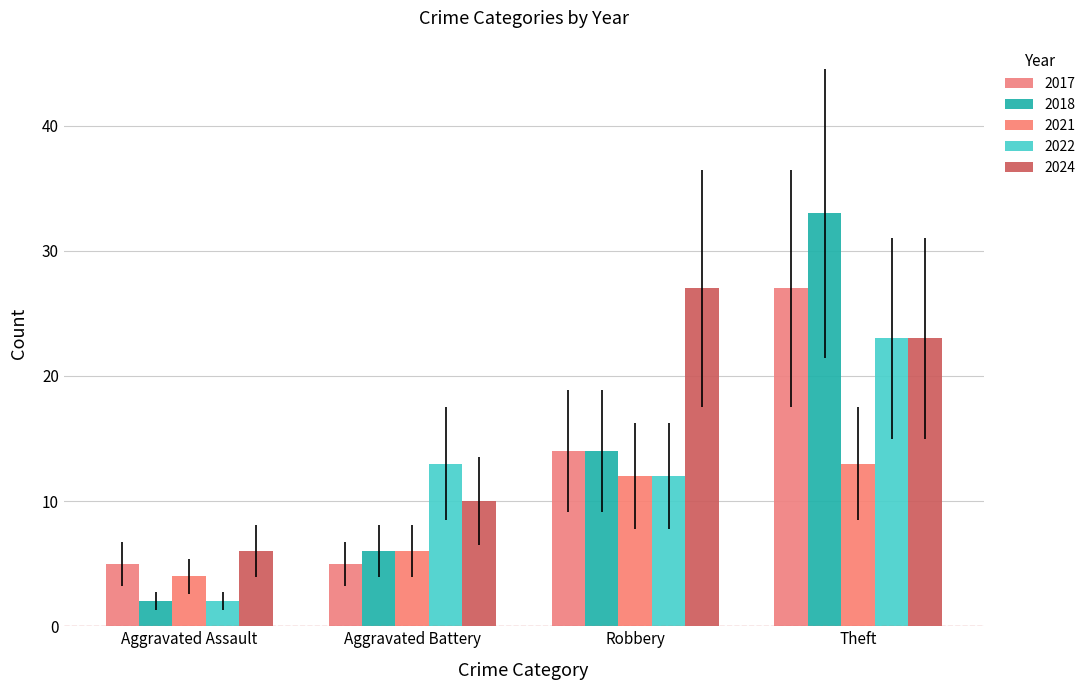

What is the difference between the 2017 values at Theft and Aggravated Assault?

22